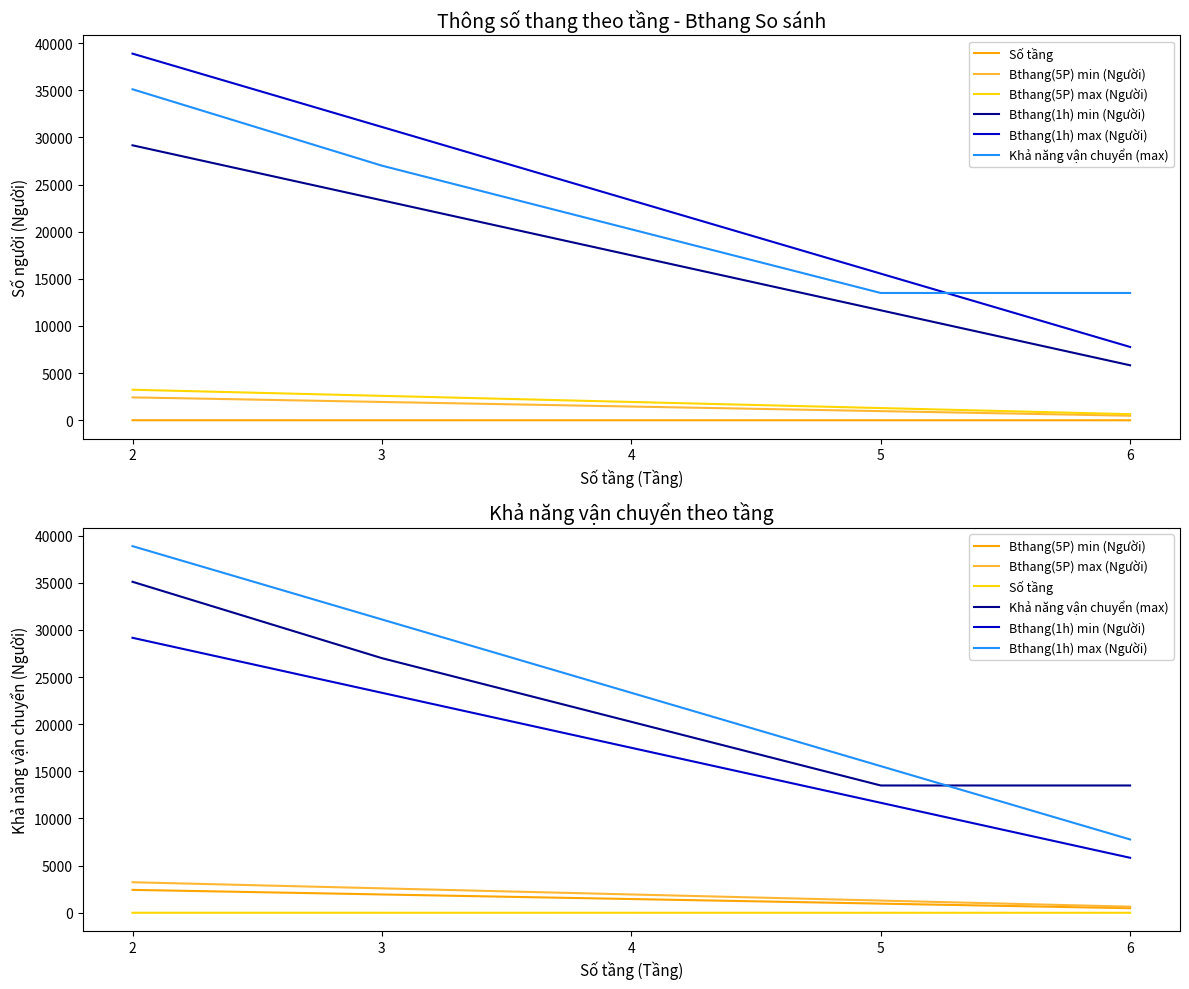

True or false: Bthang(1h) min (Người) and Số tầng cross at least once.

False